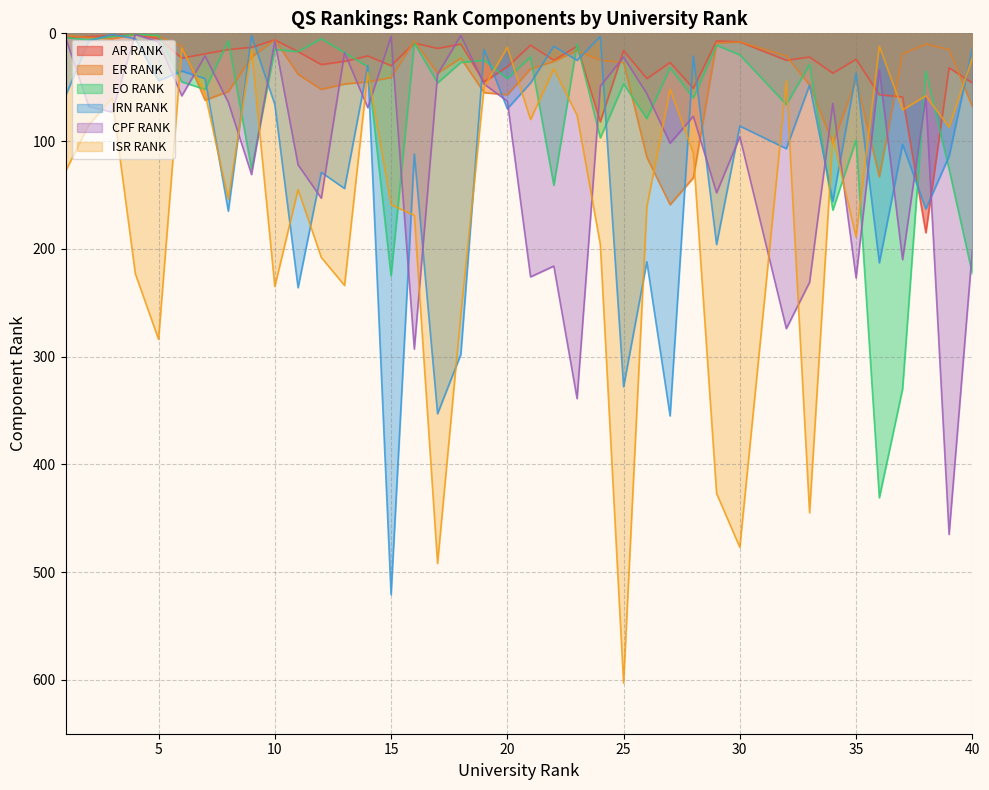

Where does the ISR RANK series first go above 111?

1